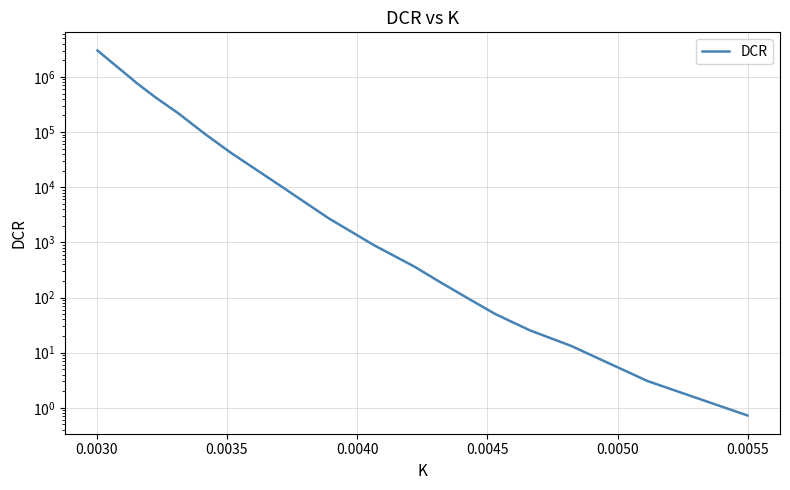

Is this an area chart (filled region under the line)?

No